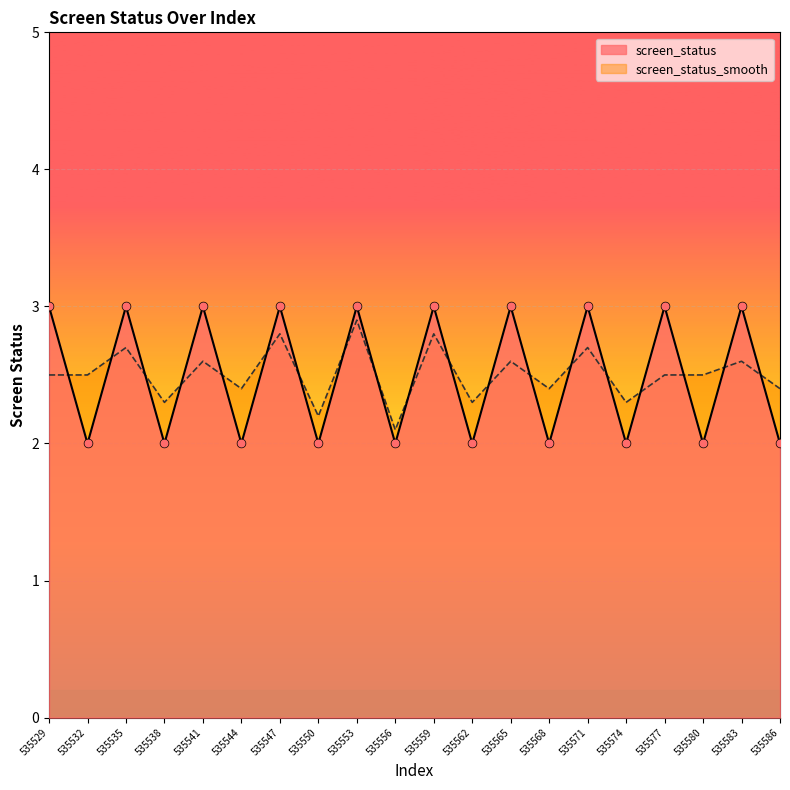

What are all the series names shown in the legend?

screen_status, screen_status_smooth